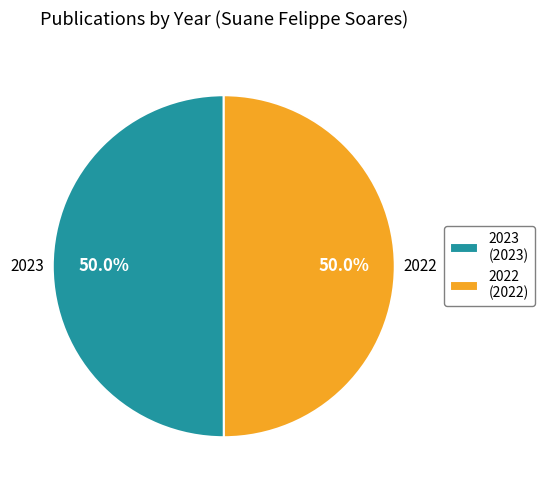

What is the ratio of the value at 2023 (2023) to the value at 2022 (2022)?

1.0